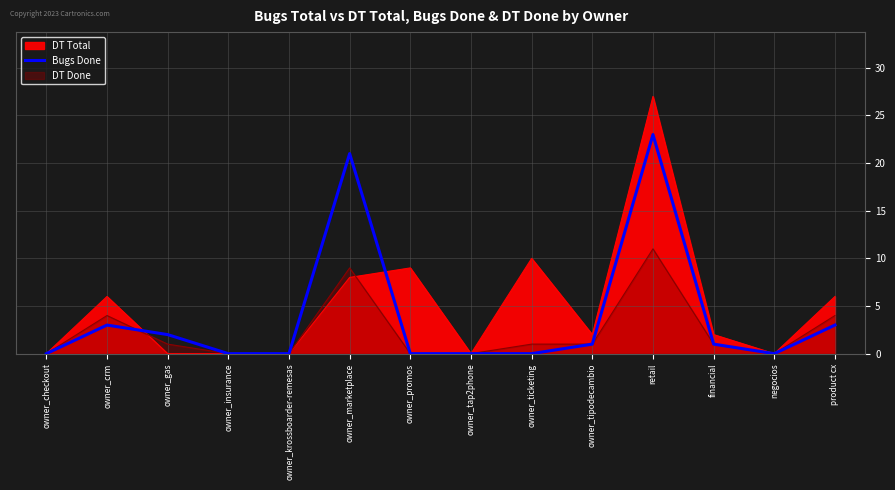

How many interior local peaks (higher than both neighbors) does the data have?

3